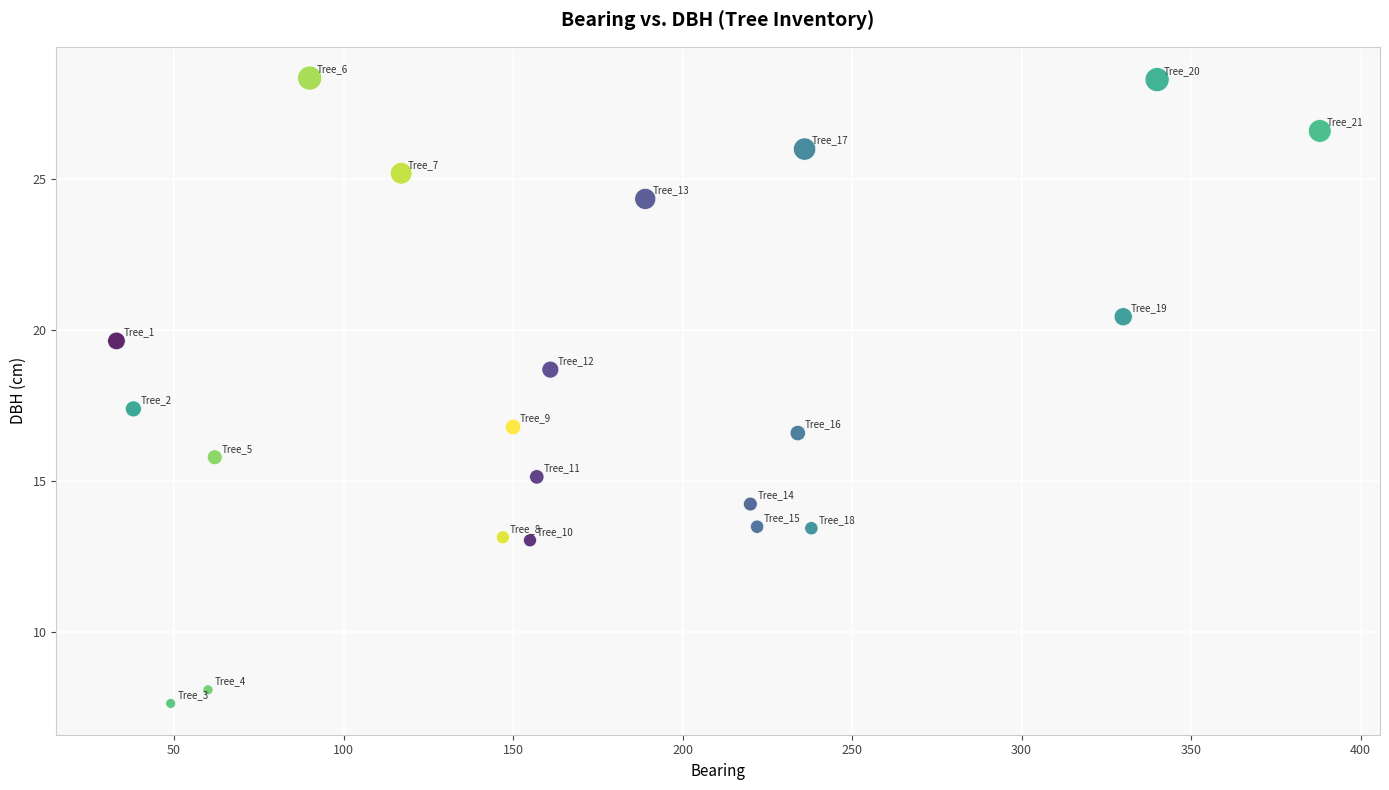

What is the range of Y values (max minus min)?

20.7